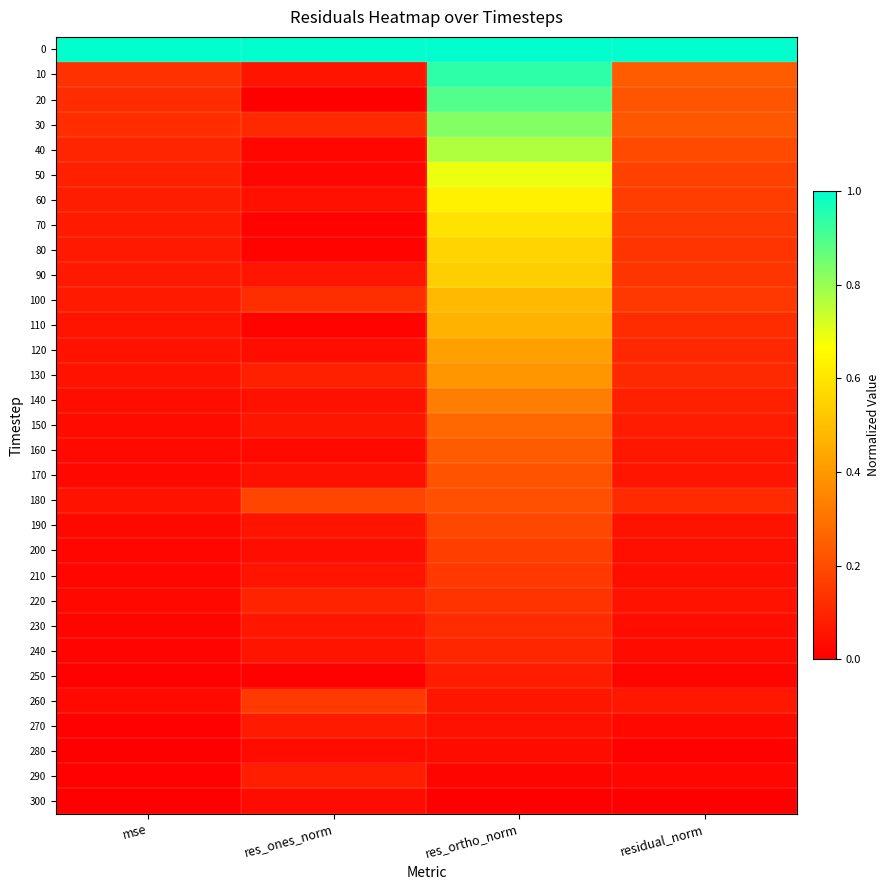

At res_ones_norm, list the series in order from smallest to largest.

20, 250, 110, 80, 70, 40, 50, 160, 280, 300, 200, 120, 60, 140, 170, 210, 10, 190, 240, 90, 150, 230, 270, 290, 130, 220, 30, 100, 260, 180, 0